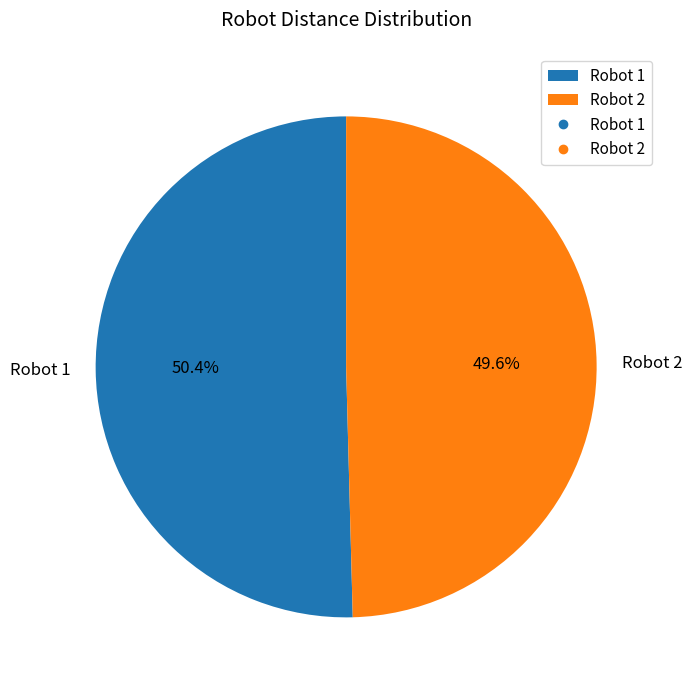

Rank the categories by value from highest to lowest.

Robot 1, Robot 2